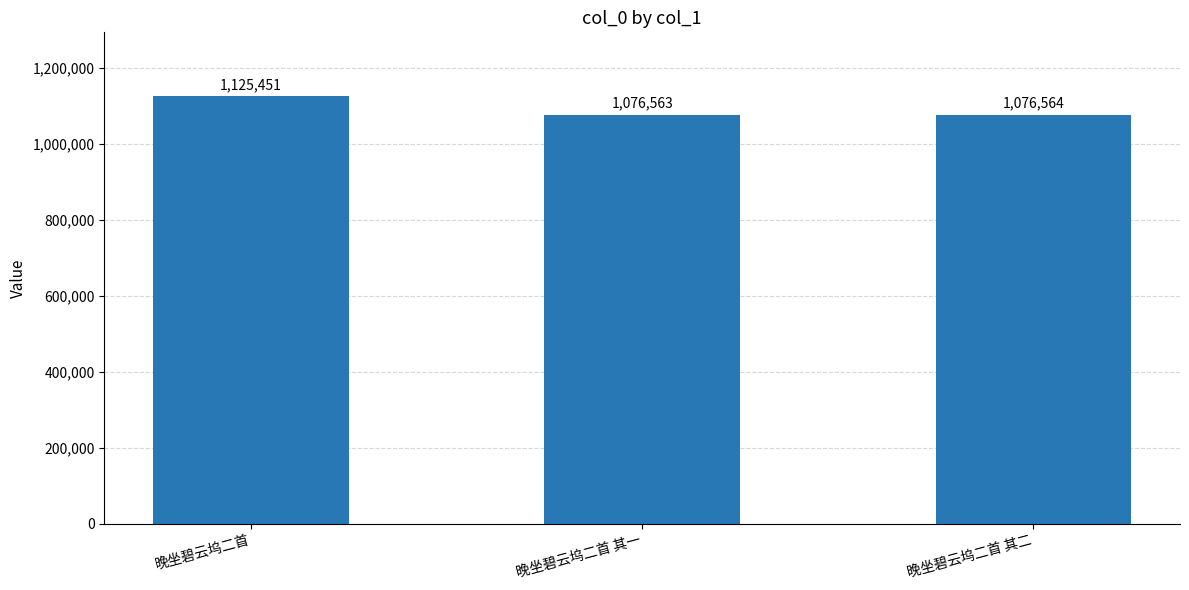

Count the number of categories in the chart.

3